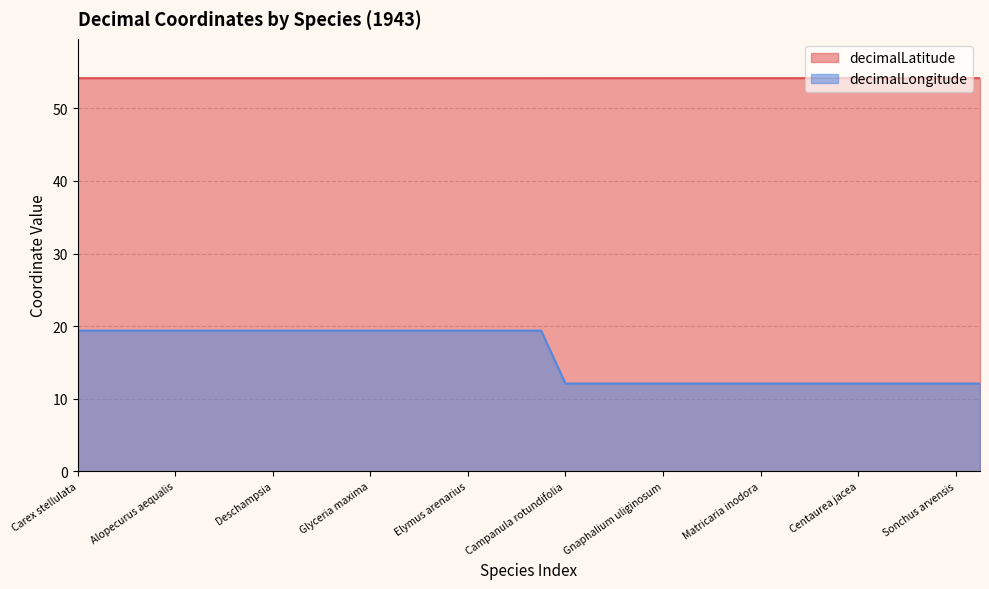

What are all the series names shown in the legend?

decimalLatitude, decimalLongitude